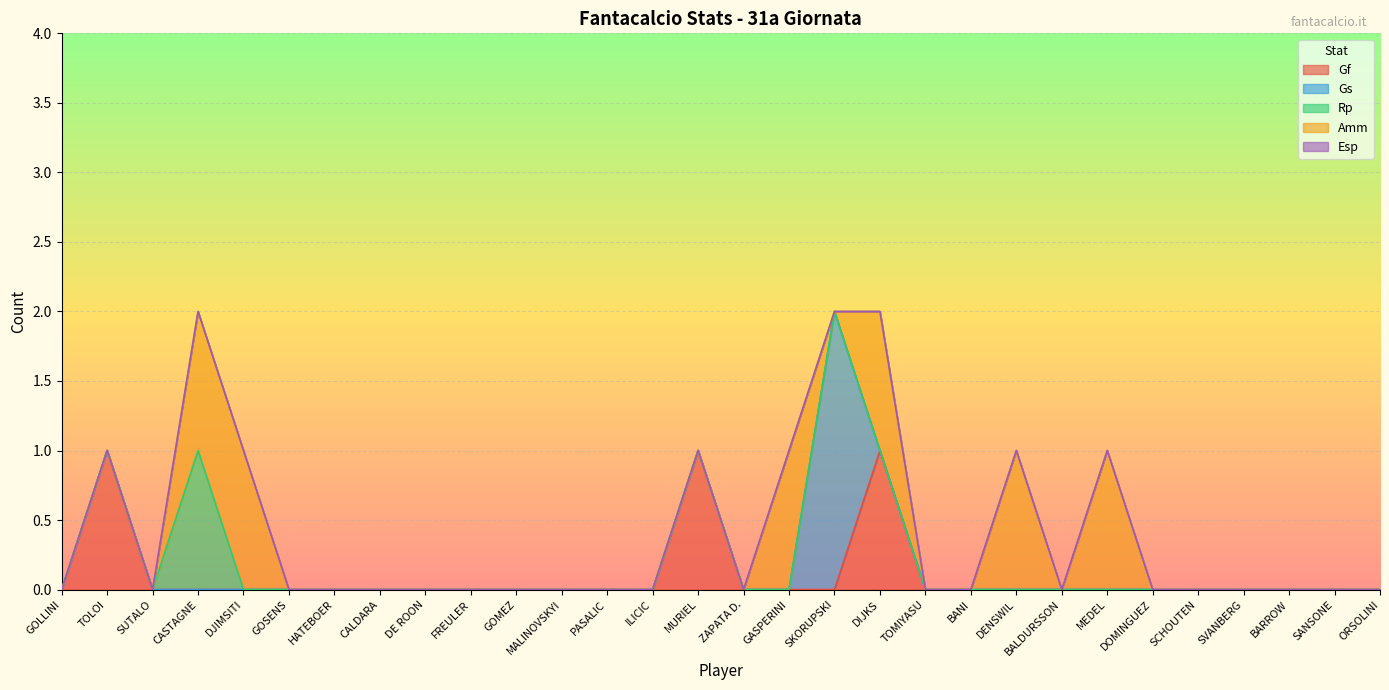

Is it true that Gs equals 1 at SVANBERG?

False